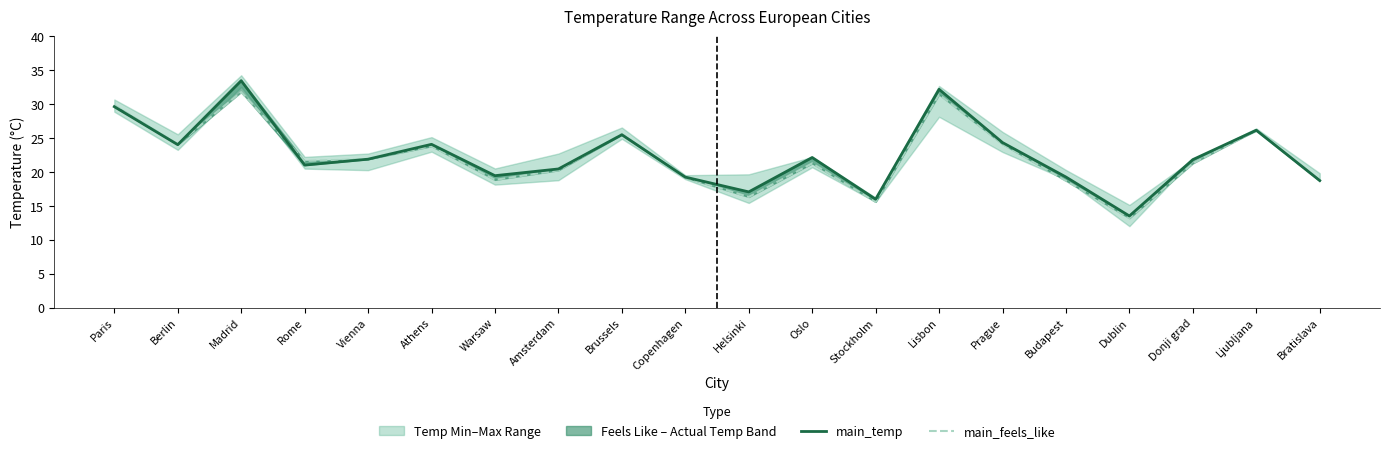

Which series has the widest spread of values?

main_temp